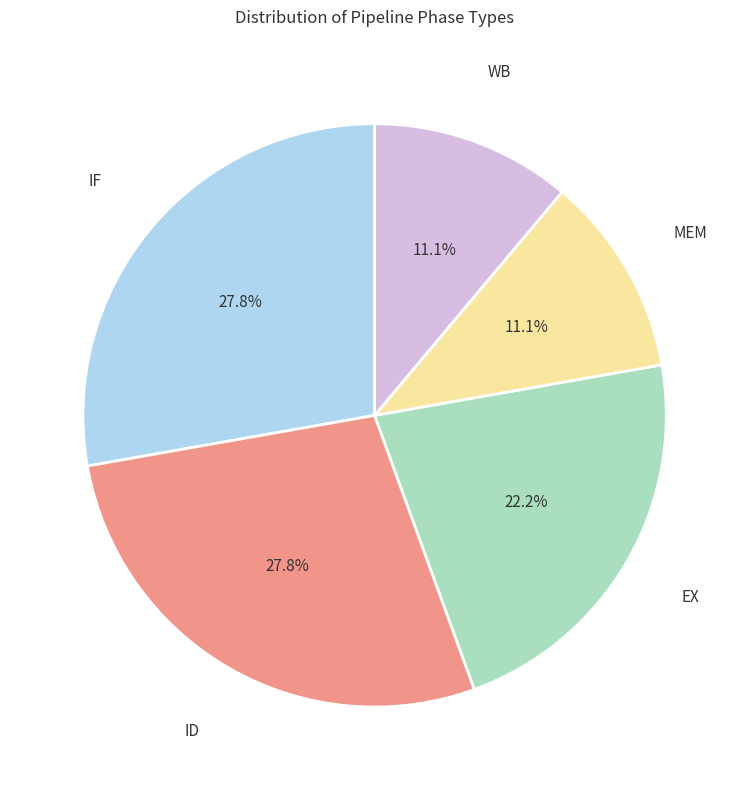

Does any single category account for the majority?

No